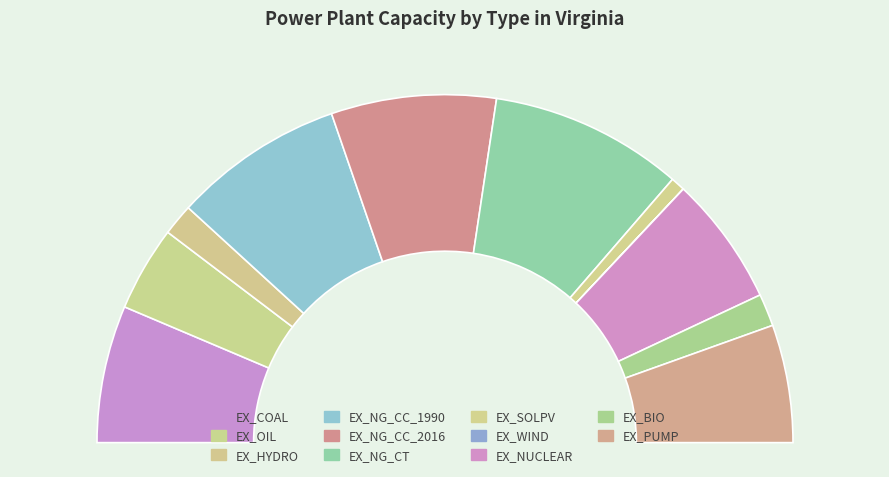

Which category has the biggest portion of the pie?

EX_NG_CT